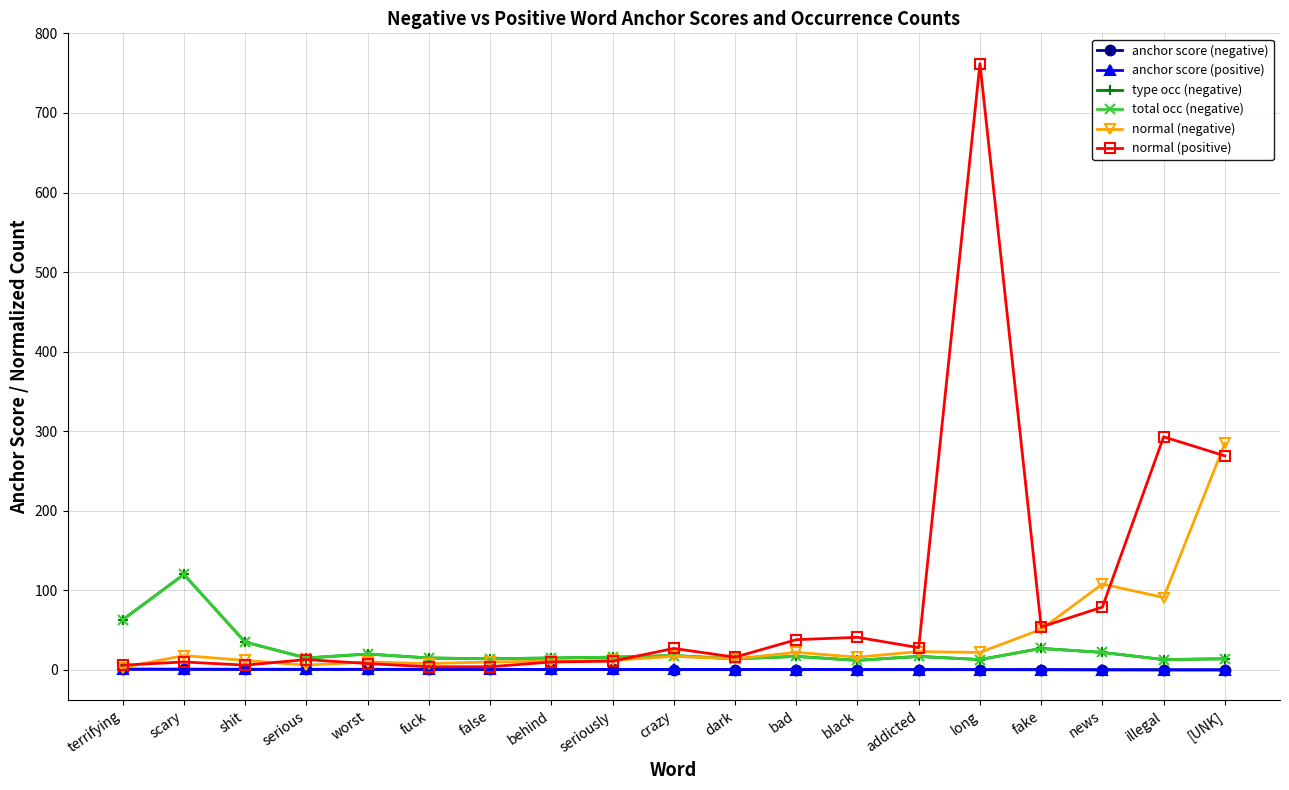

How many data points in normal (negative) are above 16?

9